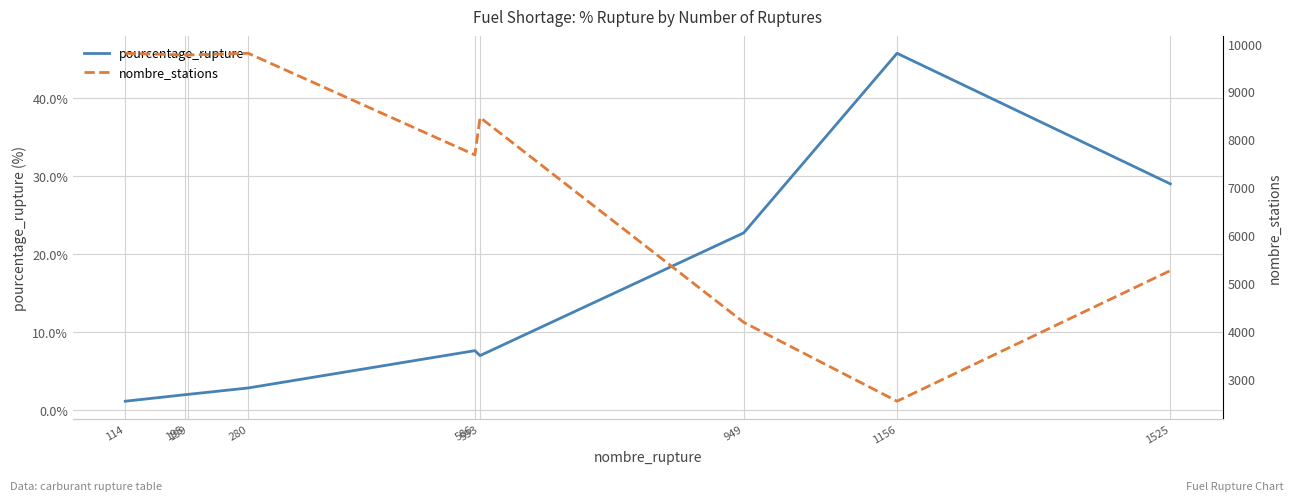

At how many categories does at least one series exceed 760?

9